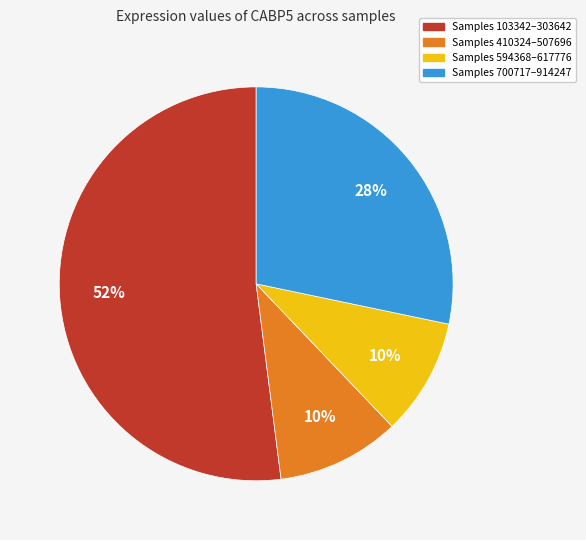

To the nearest percent, what is the difference between the largest and smallest slice percentages?

42%